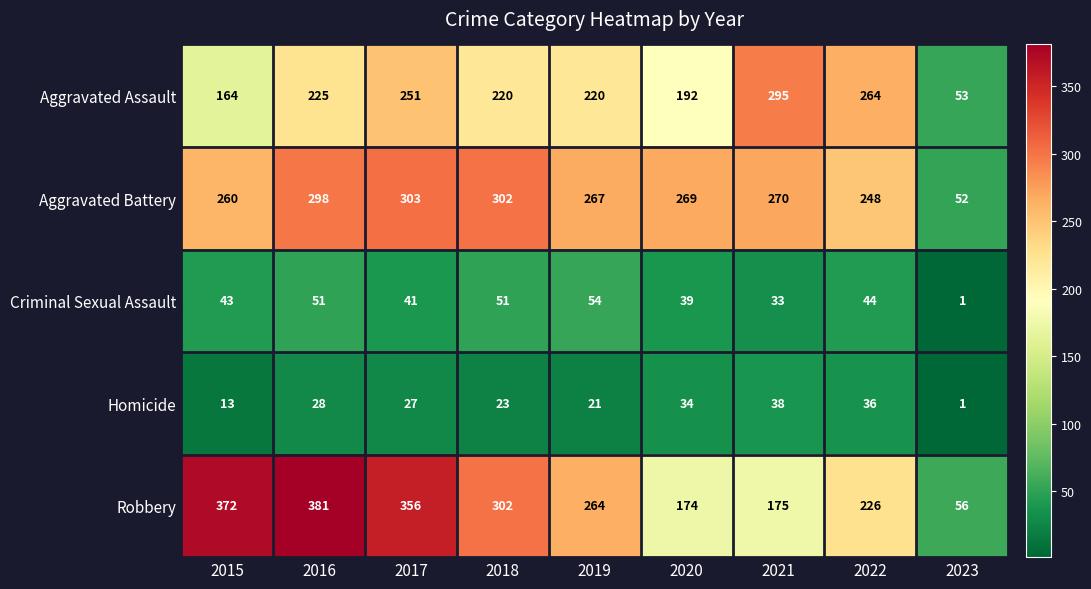

What is the average value of the Robbery series?

256